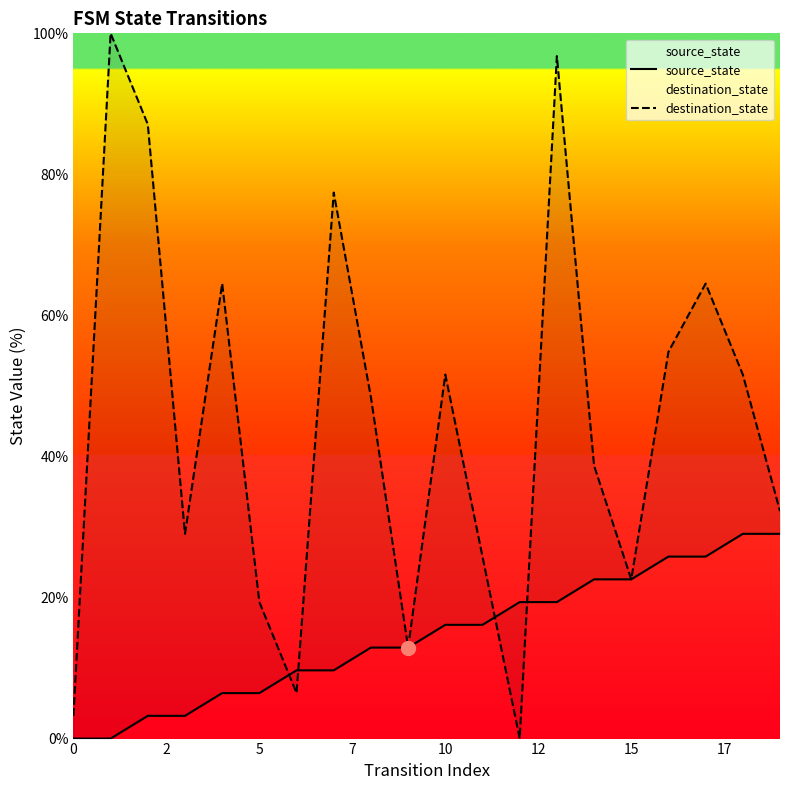

Which series has the largest total across all categories?

destination_state